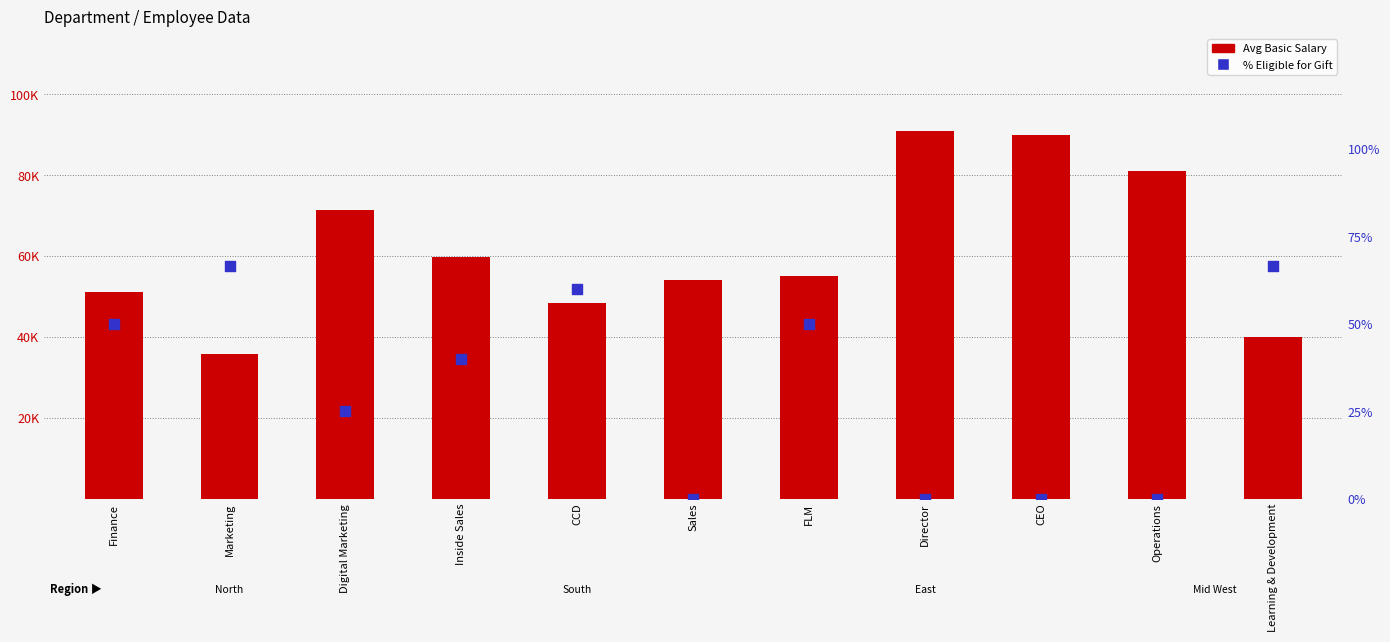

Which series reaches the maximum Y coordinate?

Avg Basic Salary